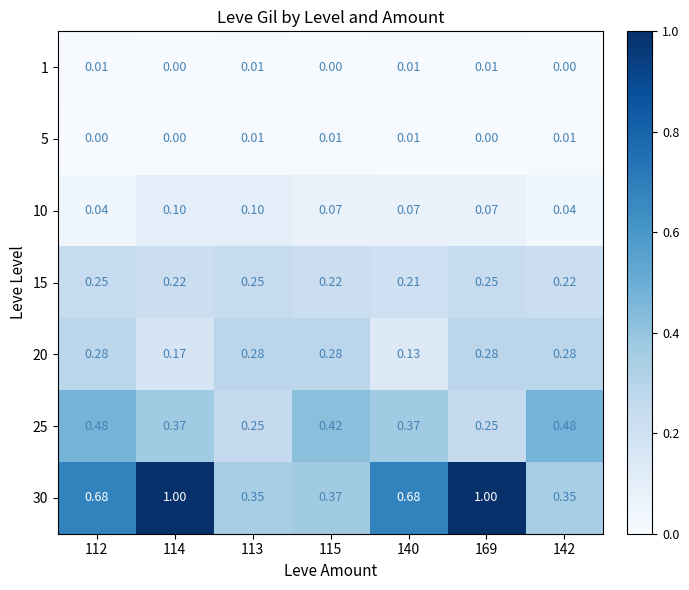

What is the total value across all series at 114?

1.9